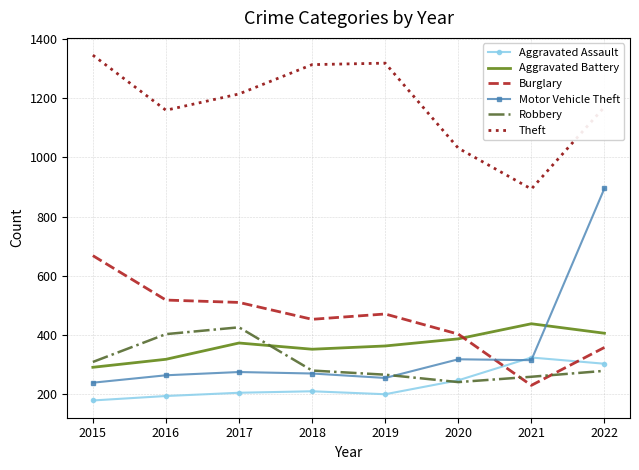

How many categories are shown in the chart?

8